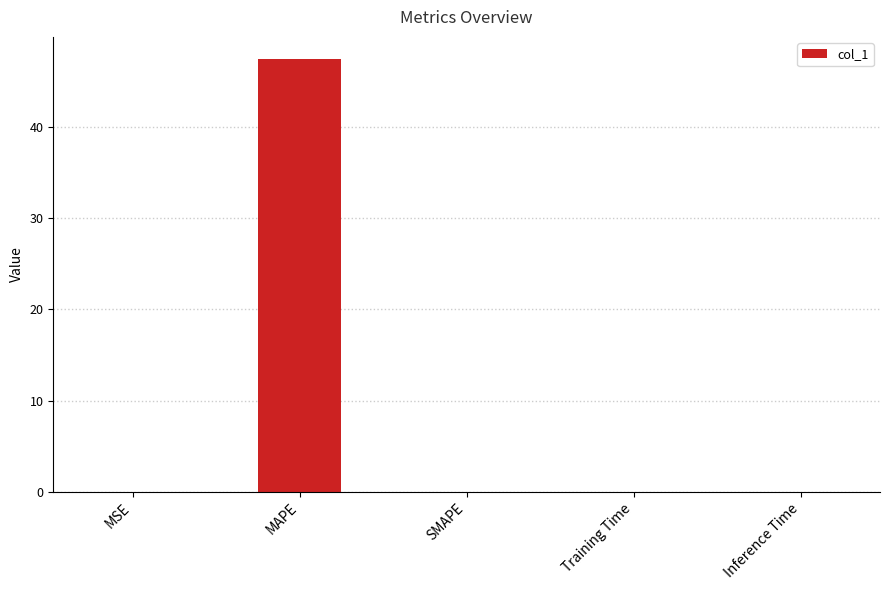

What is the sum of all values?

47.5